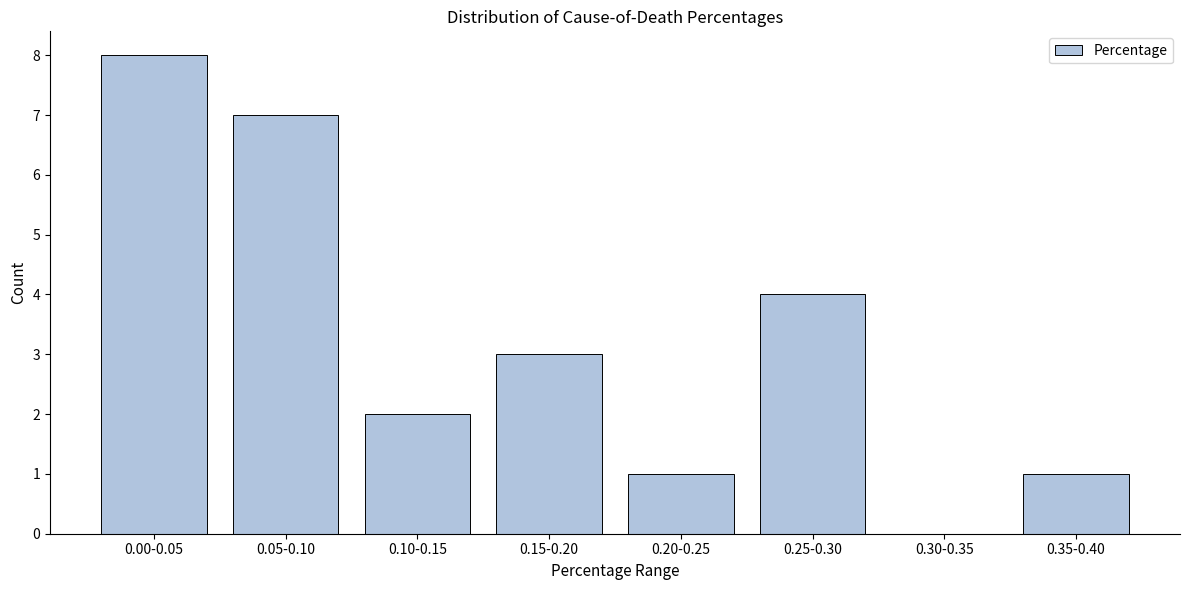

Reading left to right, transcribe all the data shown in this chart.

0.00-0.05=8	0.05-0.10=7	0.10-0.15=2	0.15-0.20=3	0.20-0.25=1	0.25-0.30=4	0.30-0.35=0	0.35-0.40=1